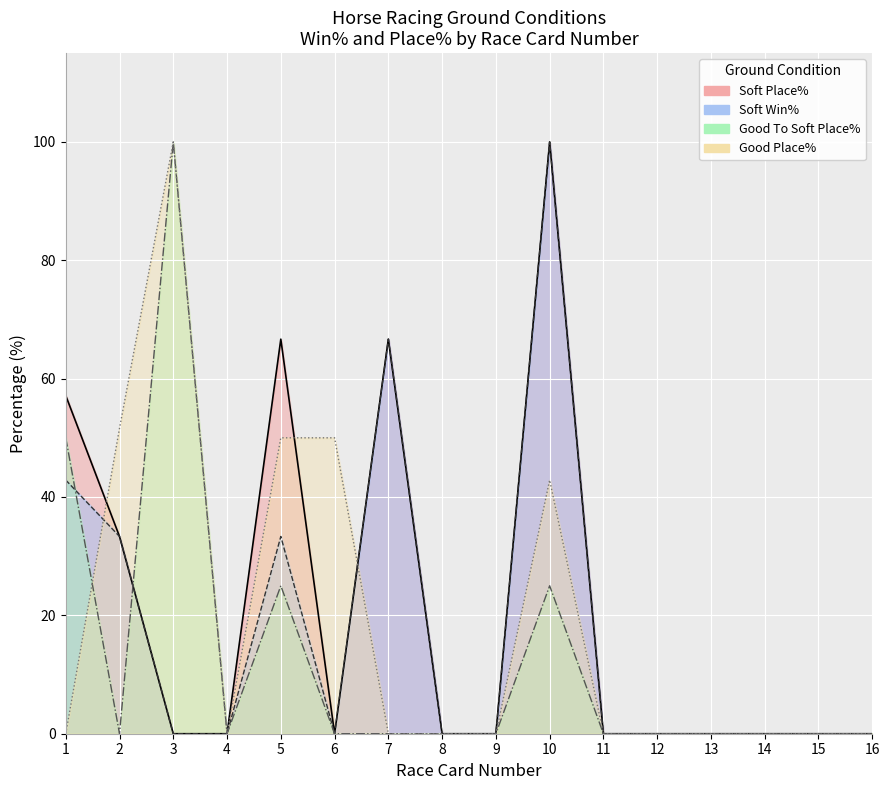

The value of Soft Place% at 6 is 0.0. True or false?

True